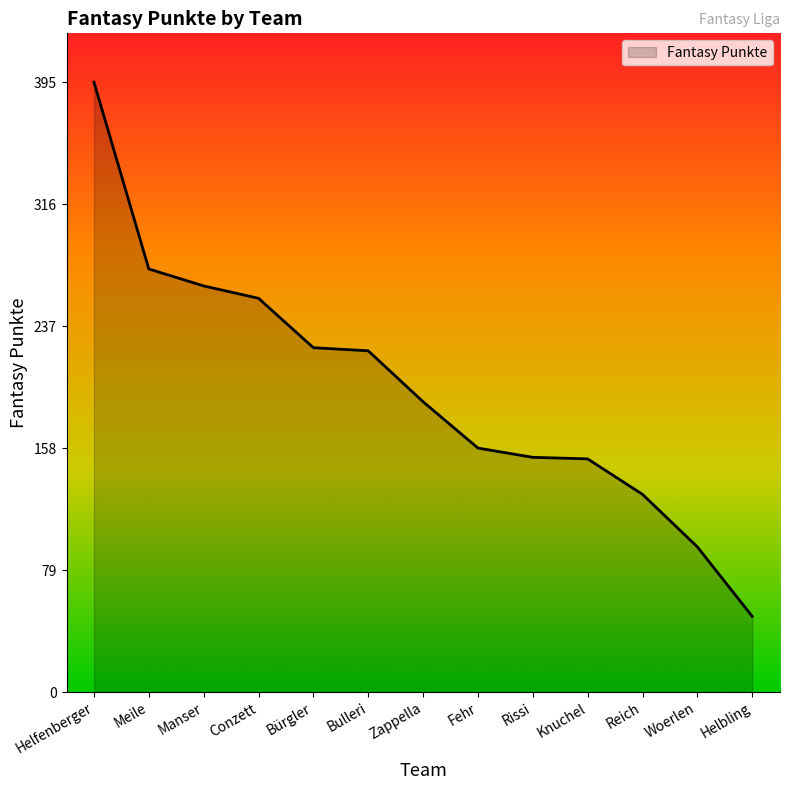

True or false: the data shows 70 at Zappella.

False